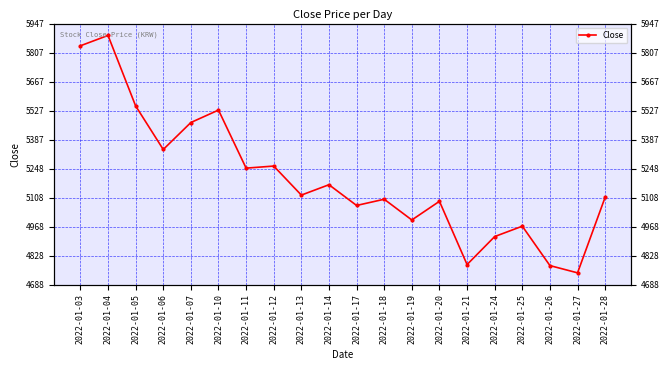

Reading left to right, extract all data points from this chart.

5840	5890	5550	5340	5470	5530	5250	5260	5120	5170	5070	5100	5000	5090	4785	4920	4970	4780	4745	5110